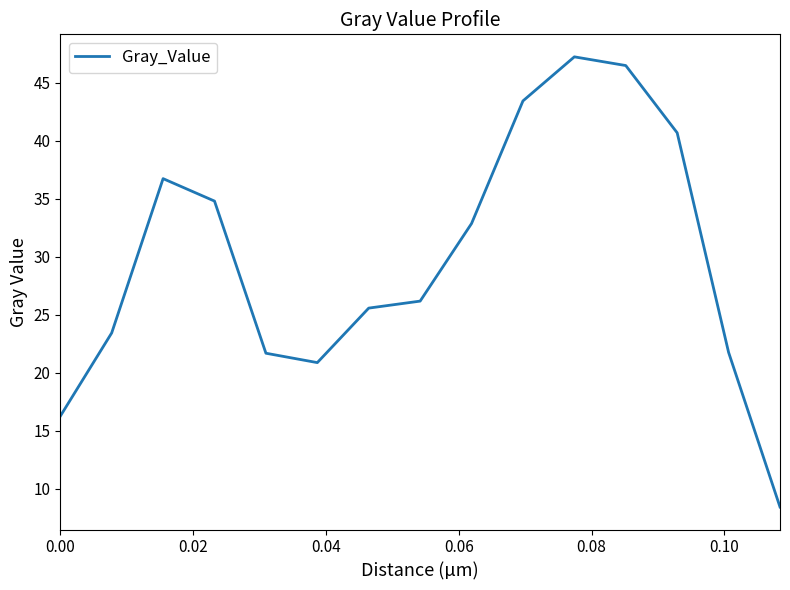

Reading left to right, list all the values displayed in this chart.

16.2	23.4	36.7	34.8	21.7	20.9	25.6	26.2	32.8	43.4	47.2	46.5	40.7	21.7	8.4